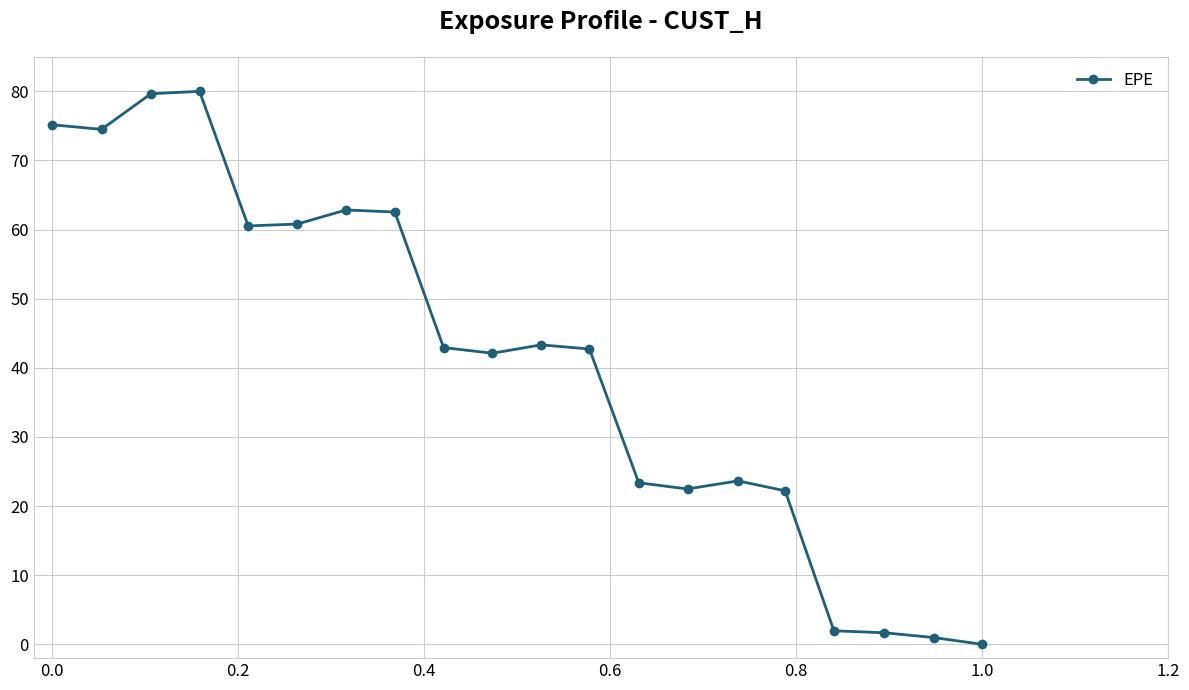

What is the value of the 9th point from the left?

42.9